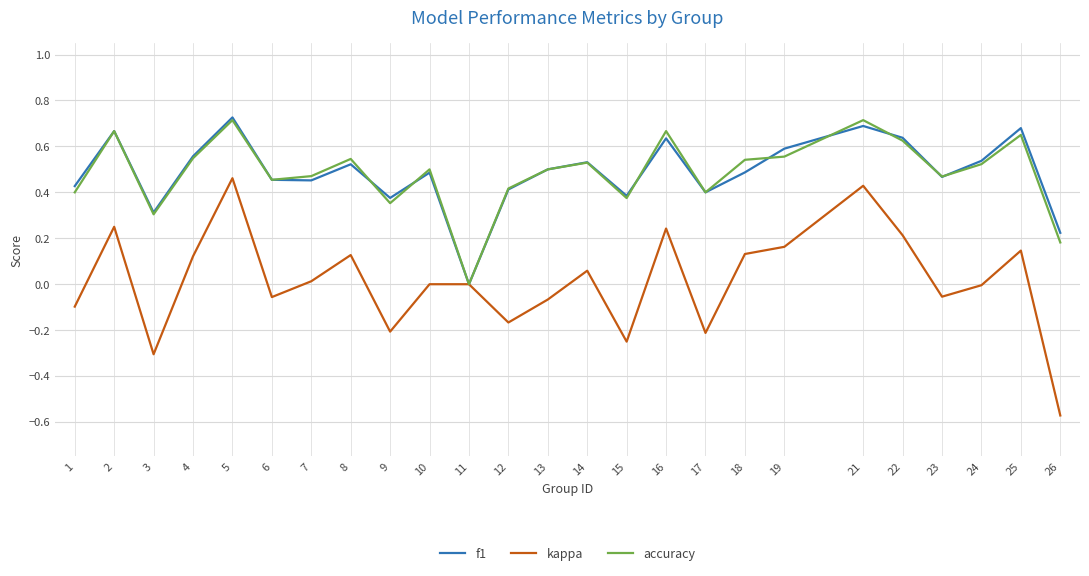

True or false: accuracy has a value of 0.1 at 15.

False